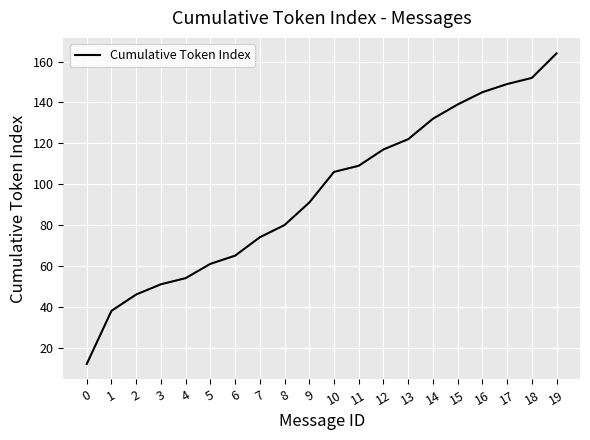

Reading left to right, what are all the values shown in this chart?

12	38	46	51	54	61	65	74	80	91	106	109	117	122	132	139	145	149	152	164